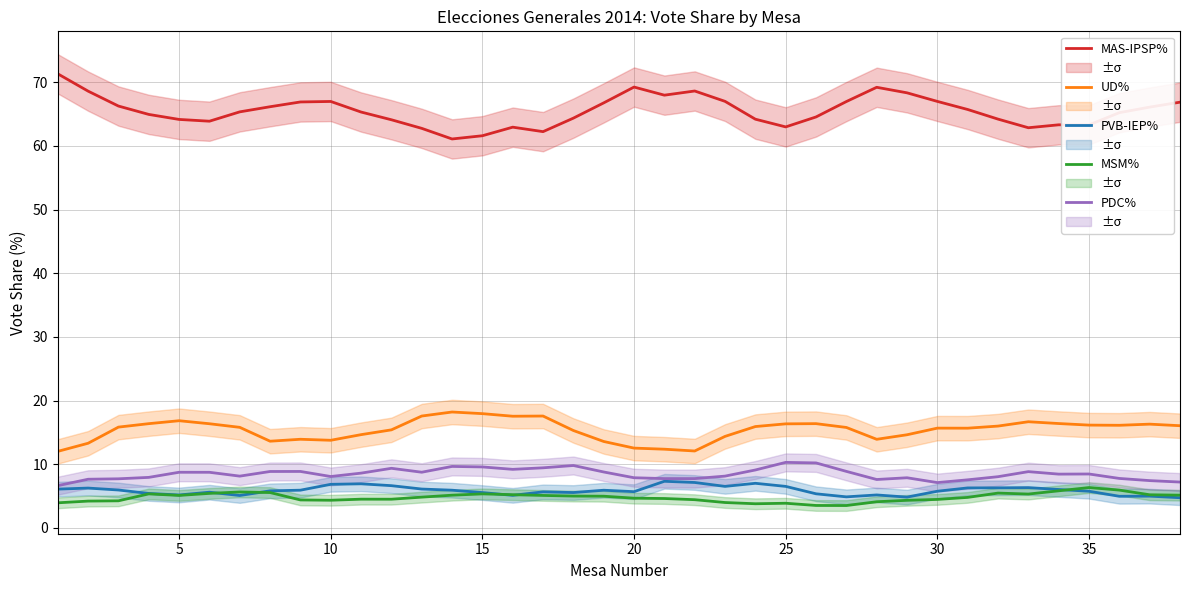

True or false: MAS-IPSP% and PDC% cross at least once.

False